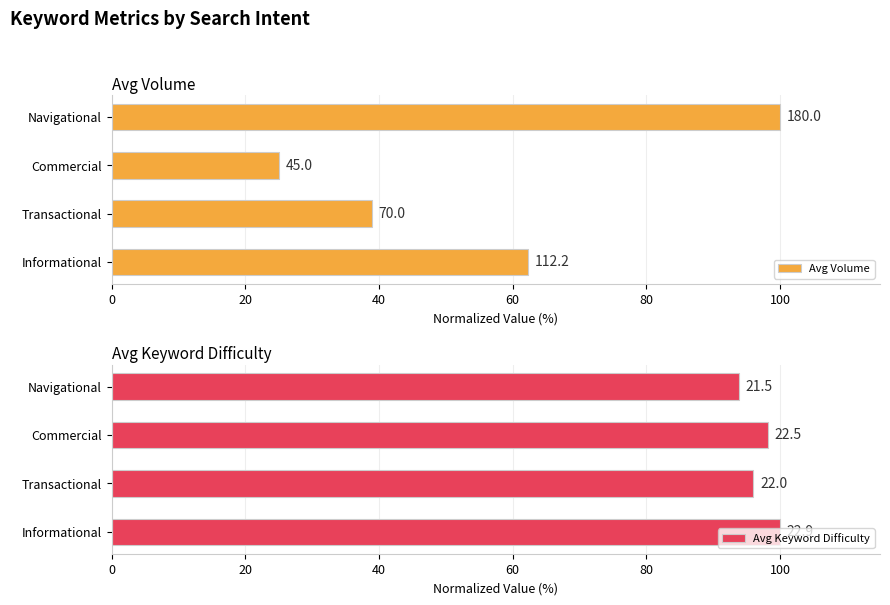

Is the value of Avg Keyword Difficulty at Informational greater than the value of Avg Volume at Commercial?

Yes